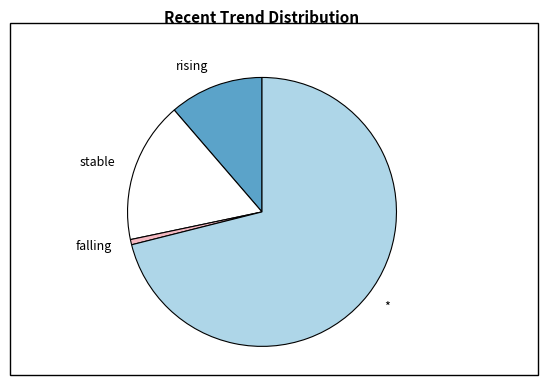

Do * and falling together represent more than half of the pie?

Yes